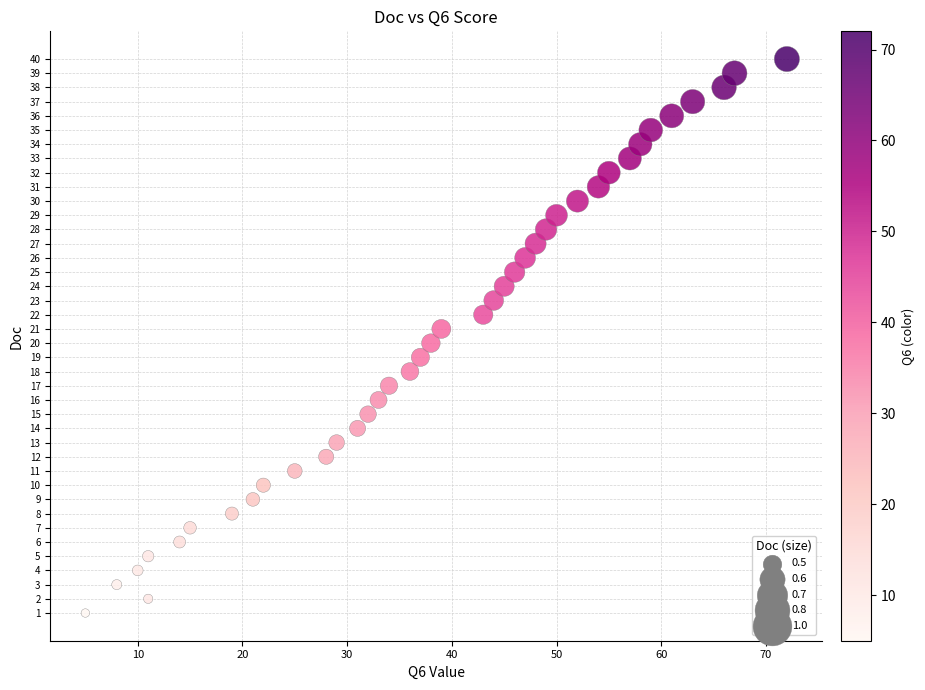

What is the range of Y values (max minus min)?

39